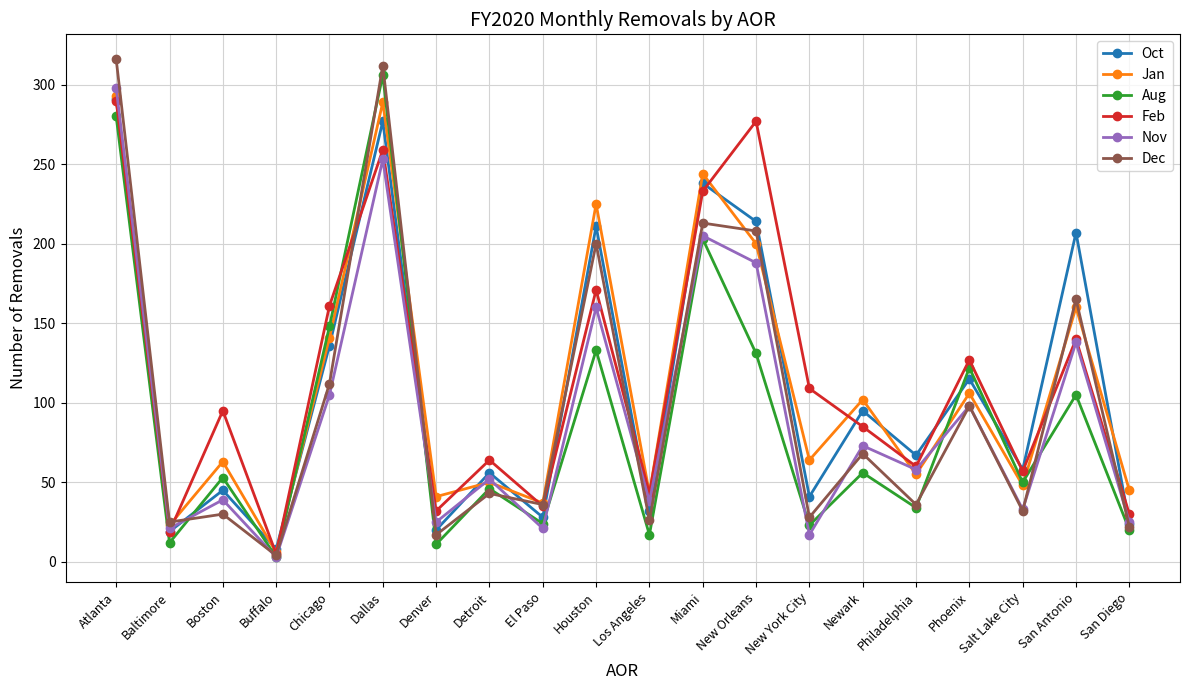

At which label is Jan closest to 149?

Chicago